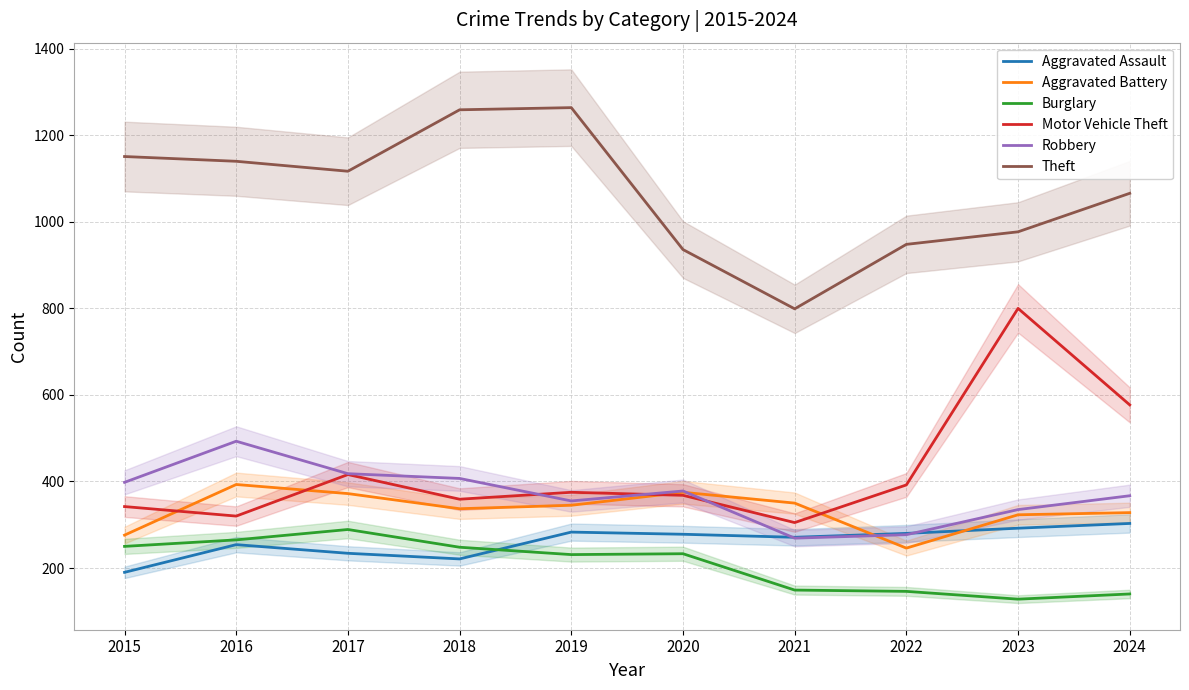

At how many categories does at least one series exceed 209?

10